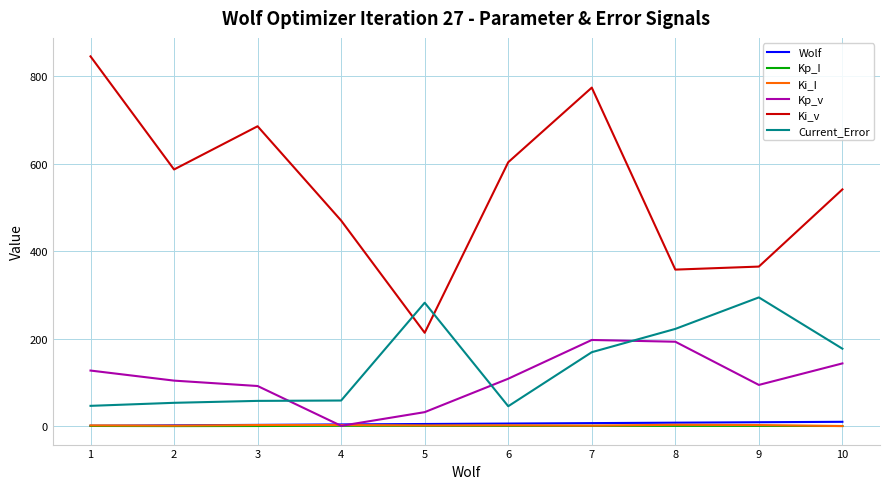

What is the average value of the Current_Error series?

140.6